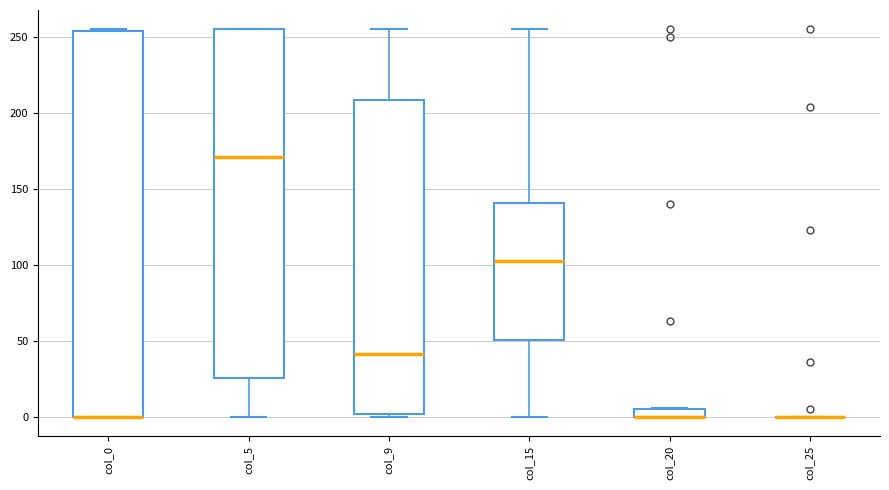

Which box is the tallest, from its lower edge to its upper edge?

col_0